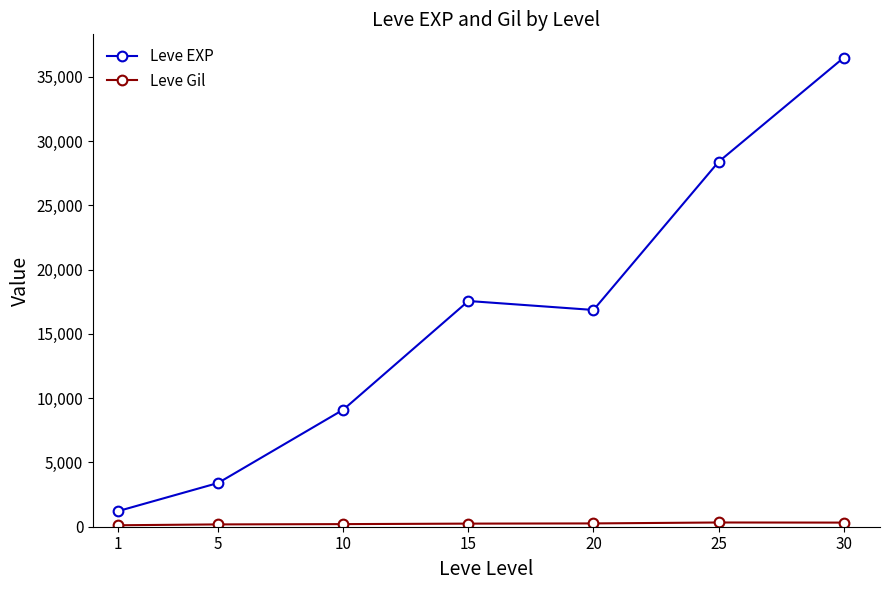

What is the highest value of the Leve EXP series?

36492.5